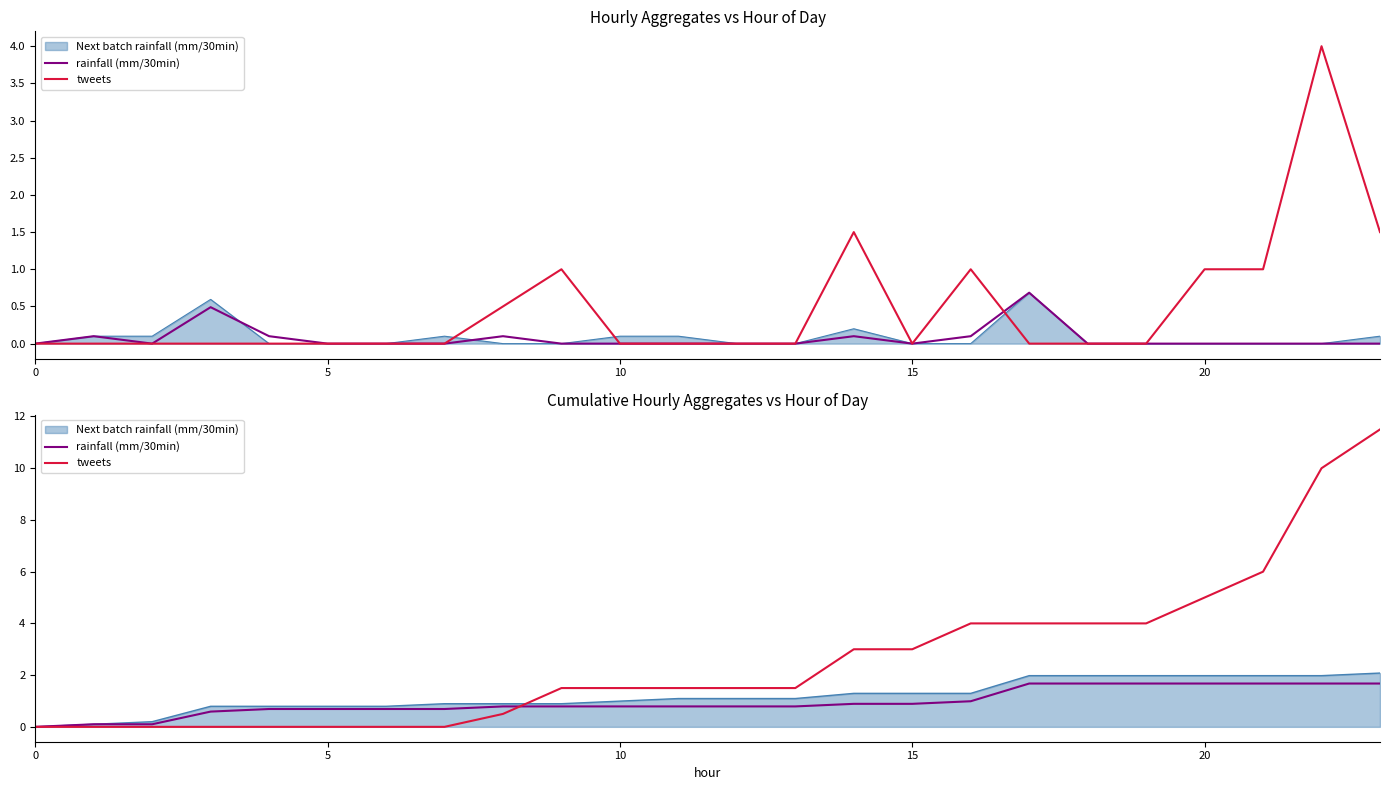

Between 23 and 17, which is larger?

23